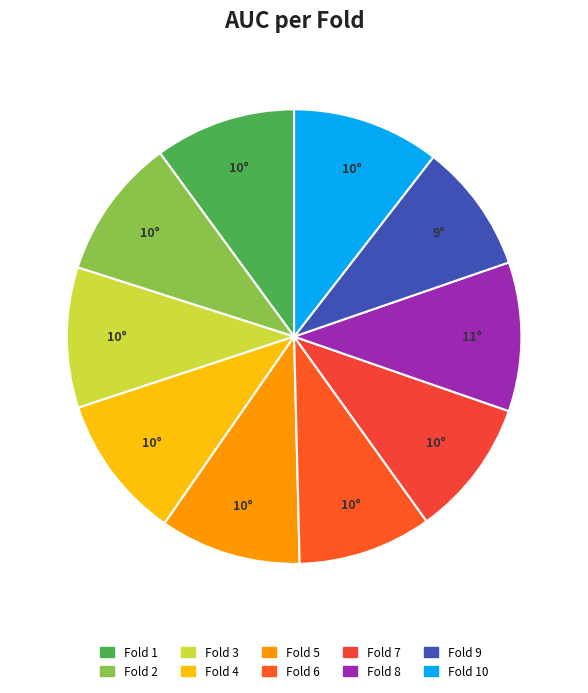

Which slice is the largest?

Fold 8